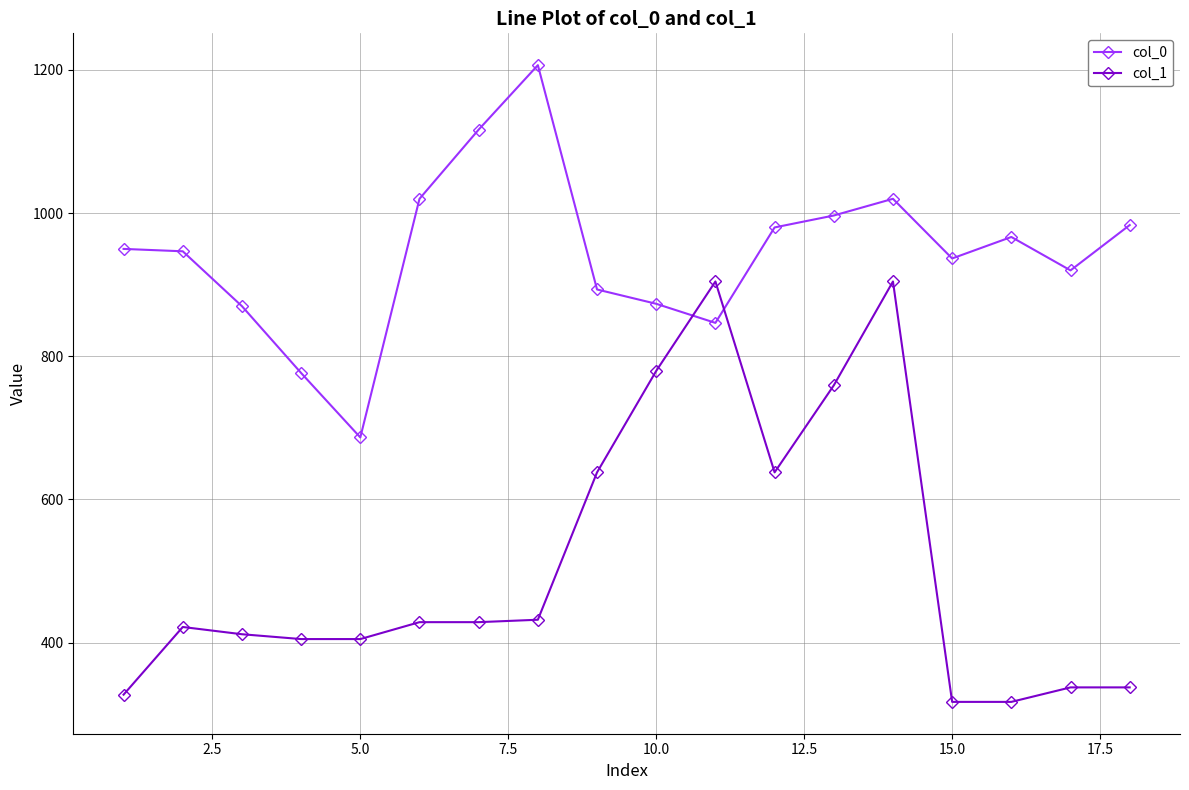

What is the value of the col_1 point at the 17th from the left?

337.5